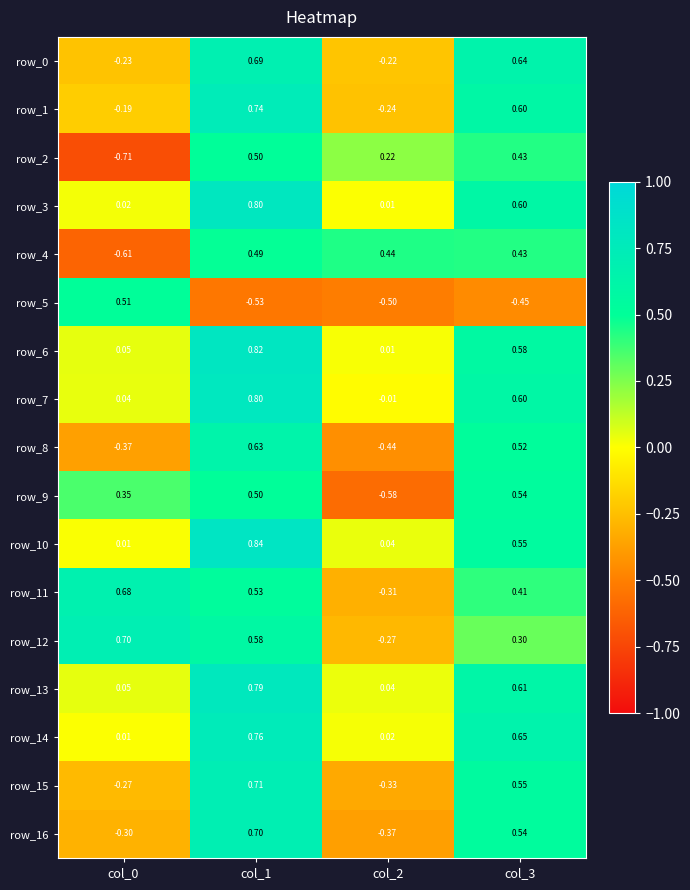

At which label does row_1 reach its peak?

col_1